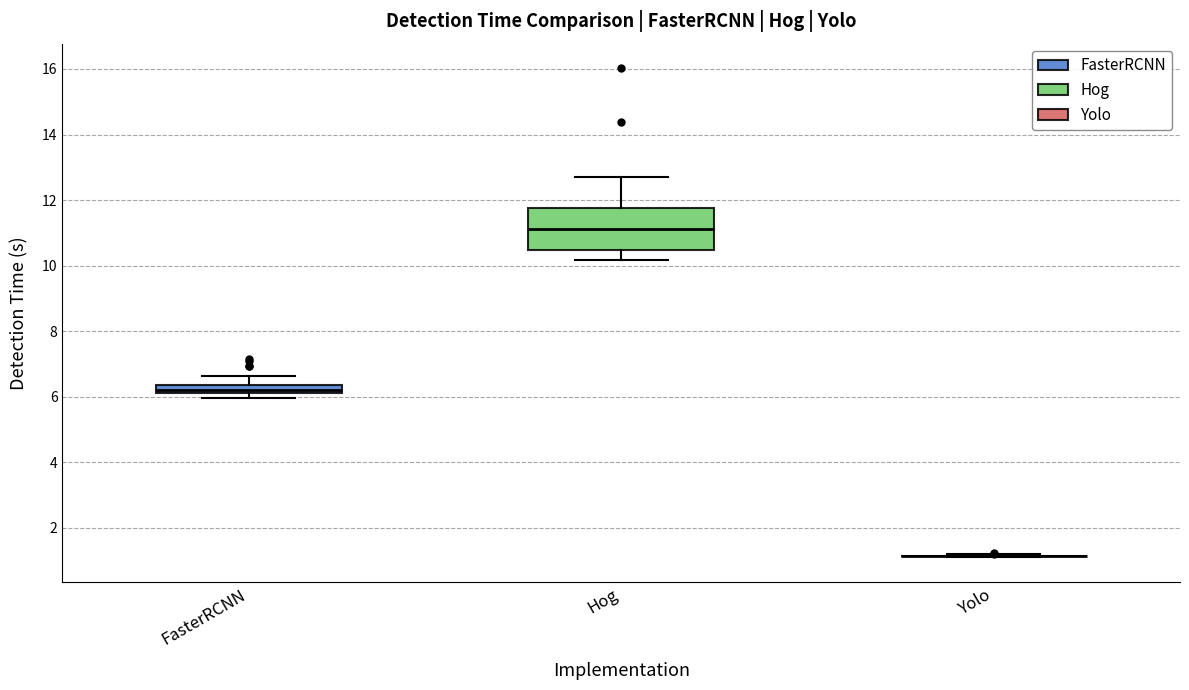

Which box is the tallest, from its lower edge to its upper edge?

Hog